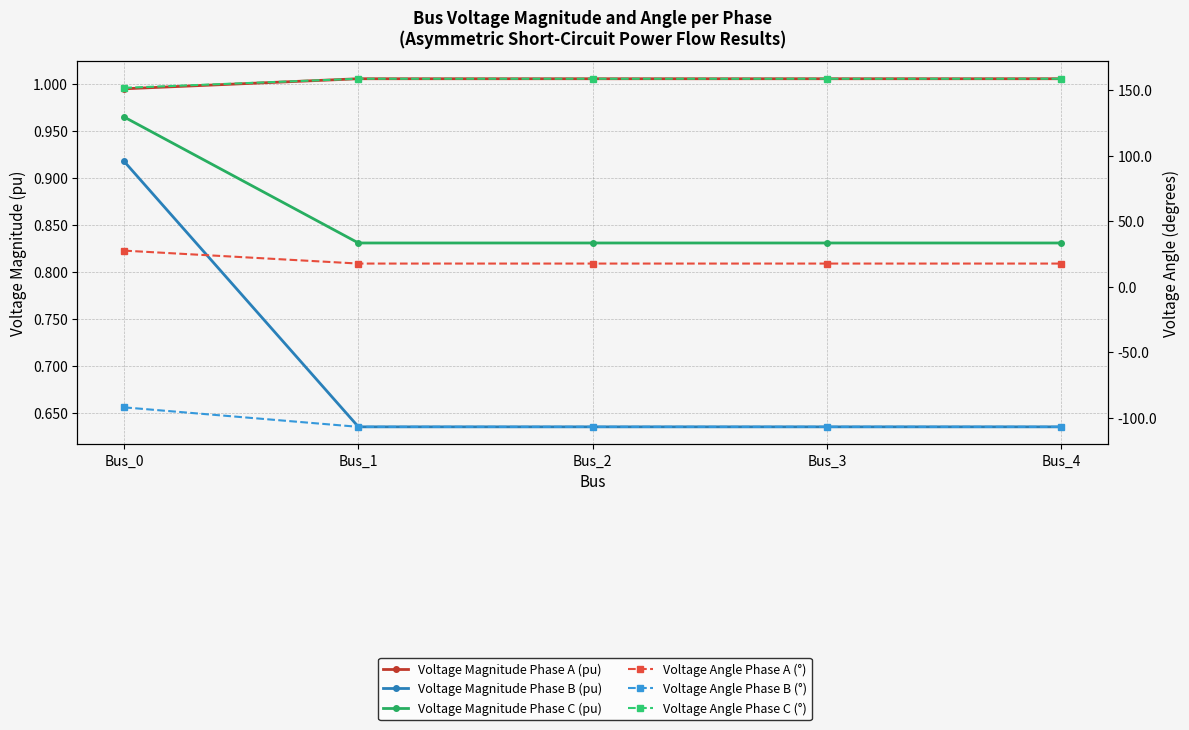

What is the value of the Voltage Magnitude Phase B (pu) point at the 5th from the left?

0.6